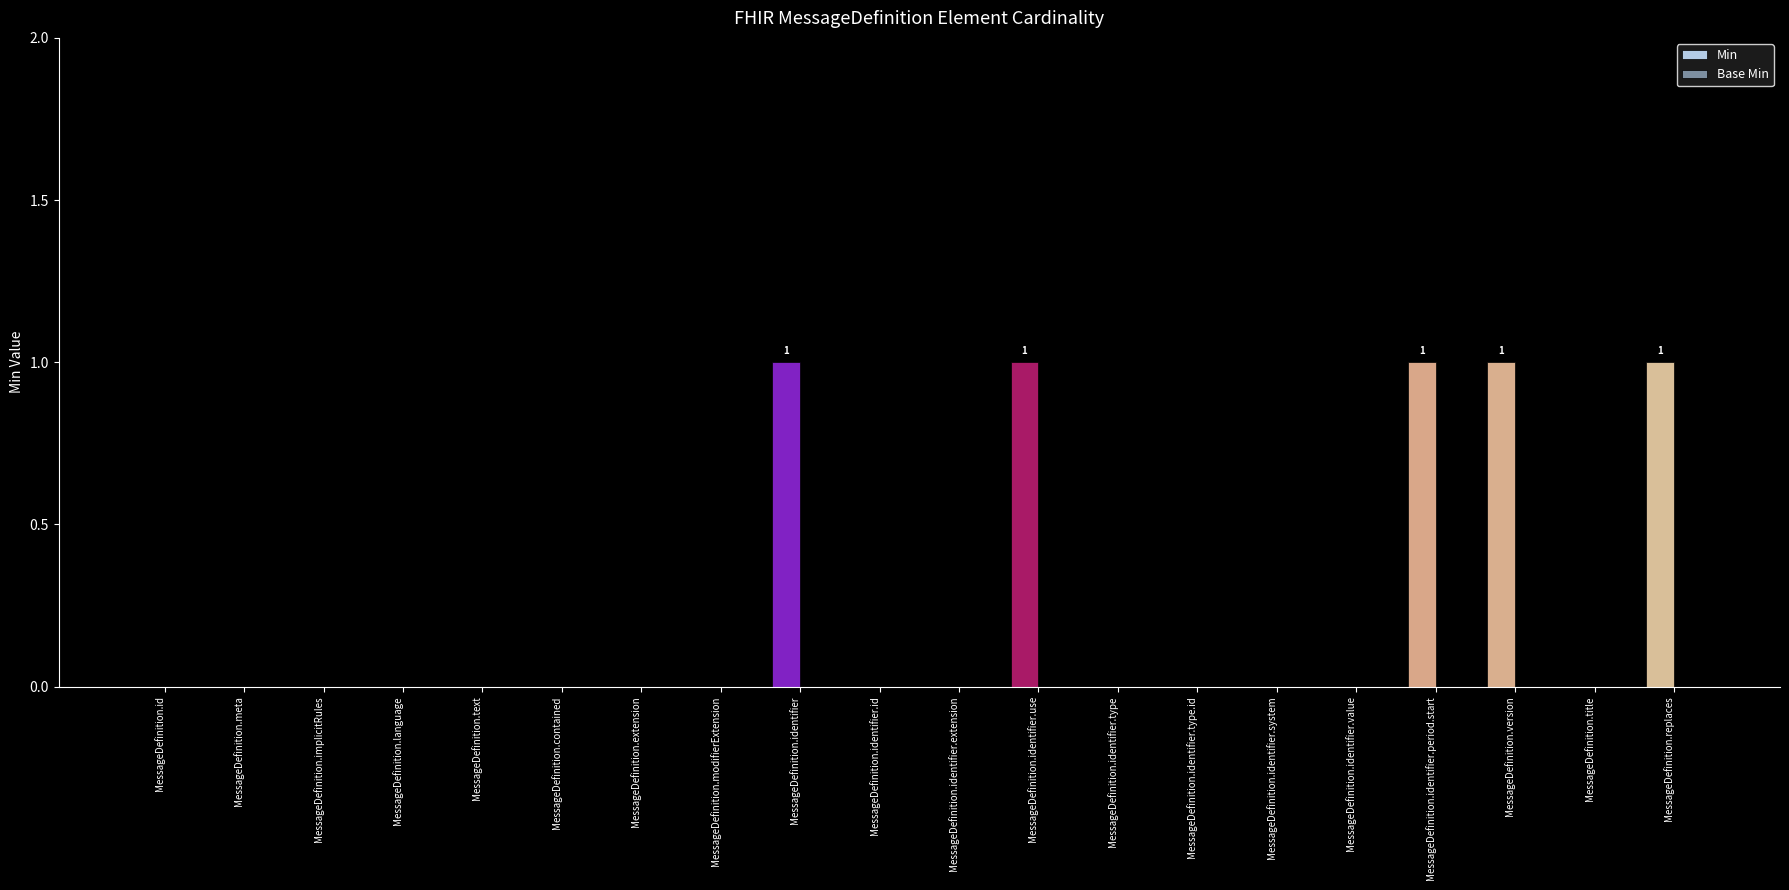

Is the value of Base Min at MessageDefinition.meta greater than the value of Min at MessageDefinition.identifier.id?

No